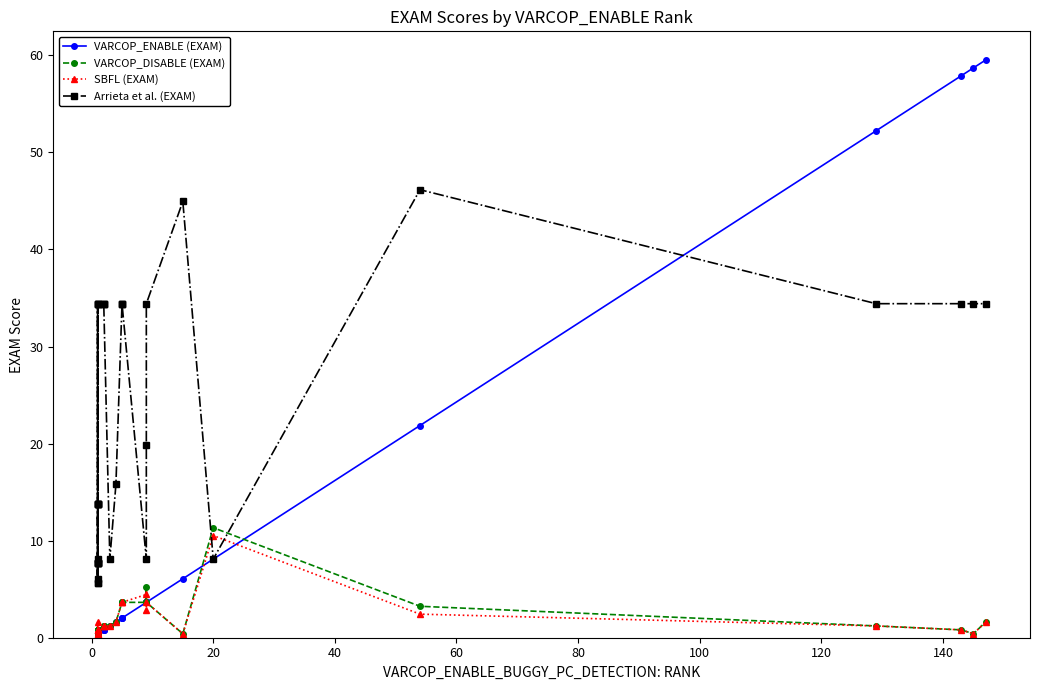

Which series has the largest total across all categories?

Arrieta et al. (EXAM)